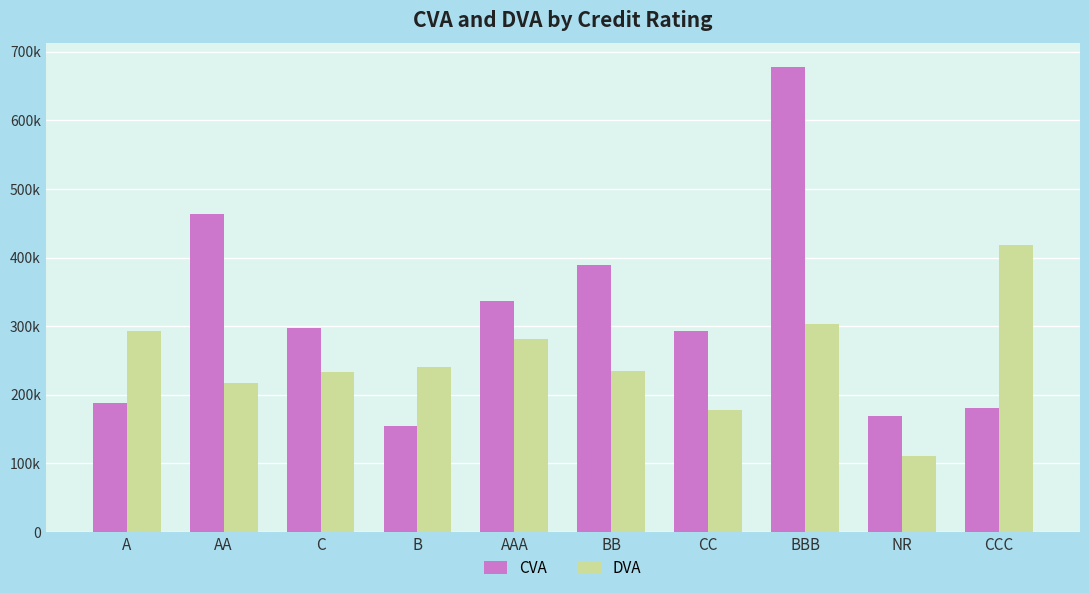

Is it true that CVA equals 37200.6 at NR?

False